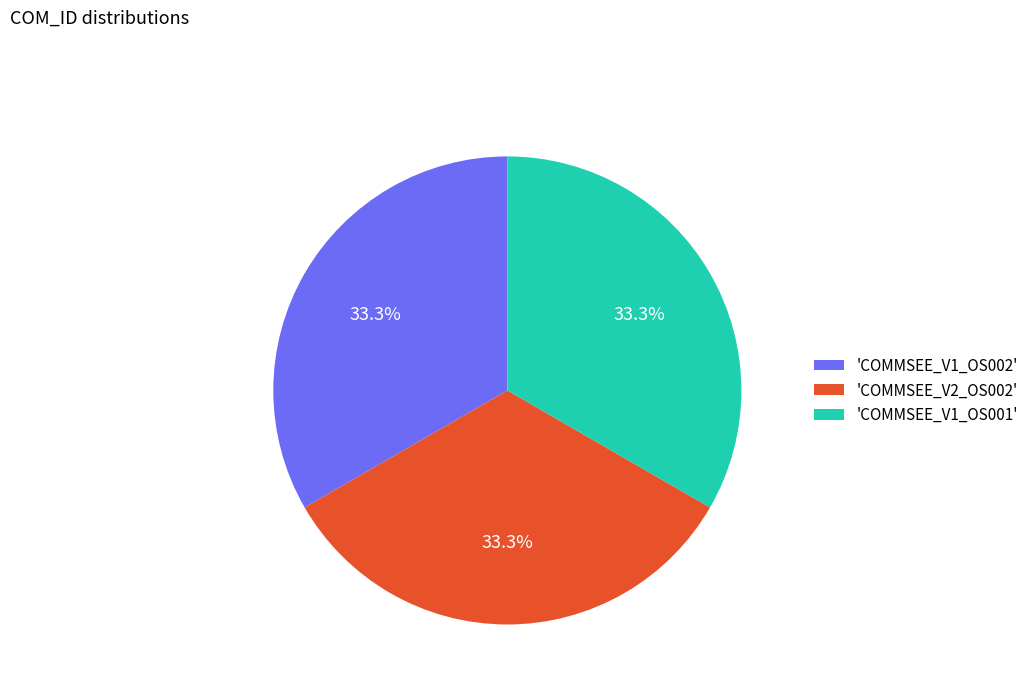

Is 'COMMSEE_V1_OS001' the majority of the pie?

No